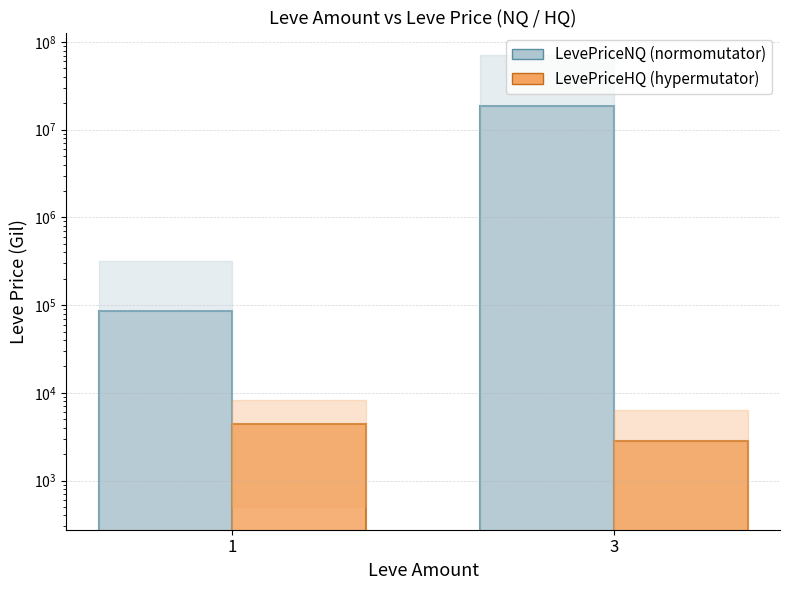

Is it true that LevePriceHQ (hypermutator) equals 1684.8 at 1?

False